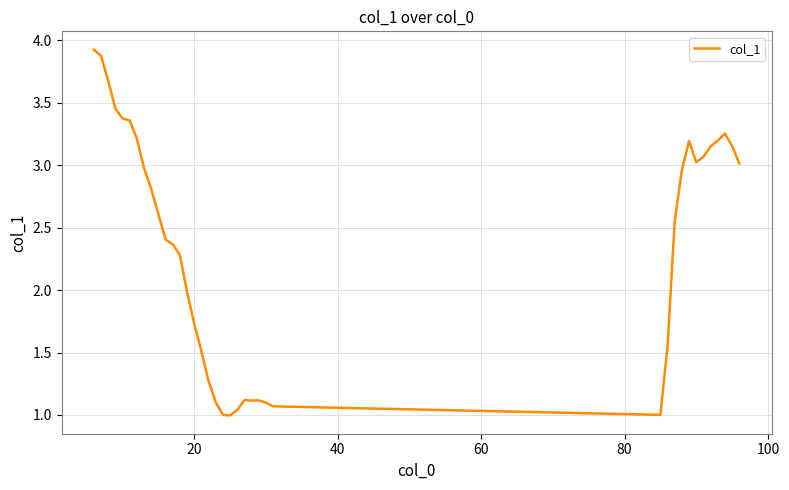

What is the maximum value shown in the chart?

3.9